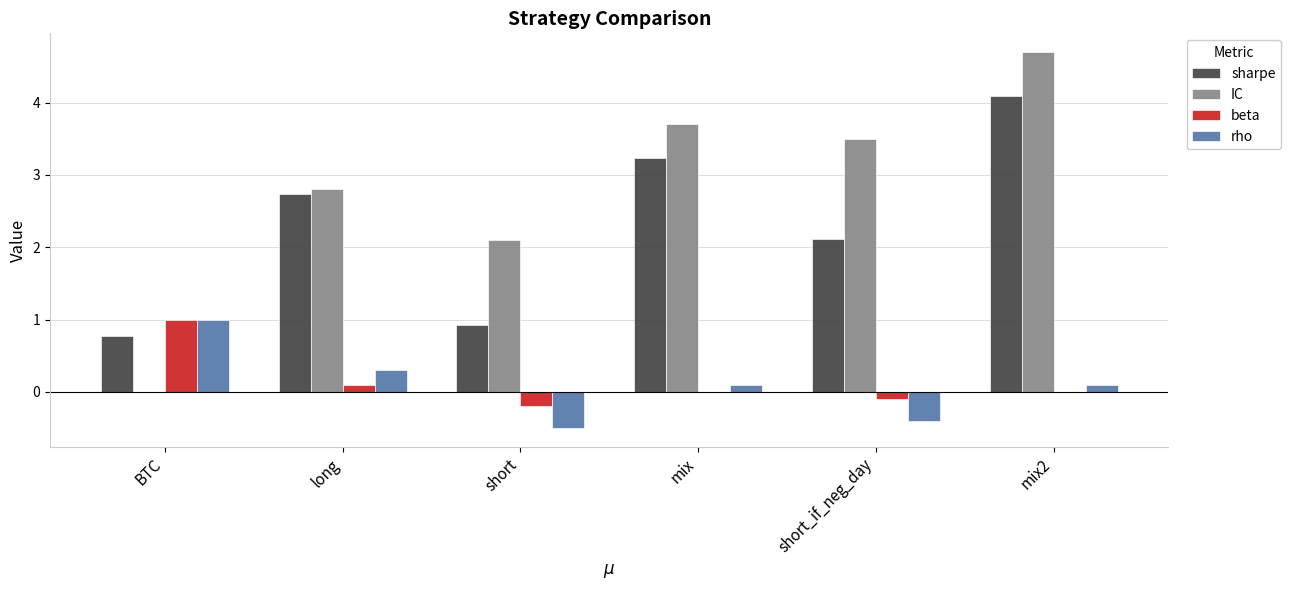

The value of sharpe at long is 2.7. True or false?

True